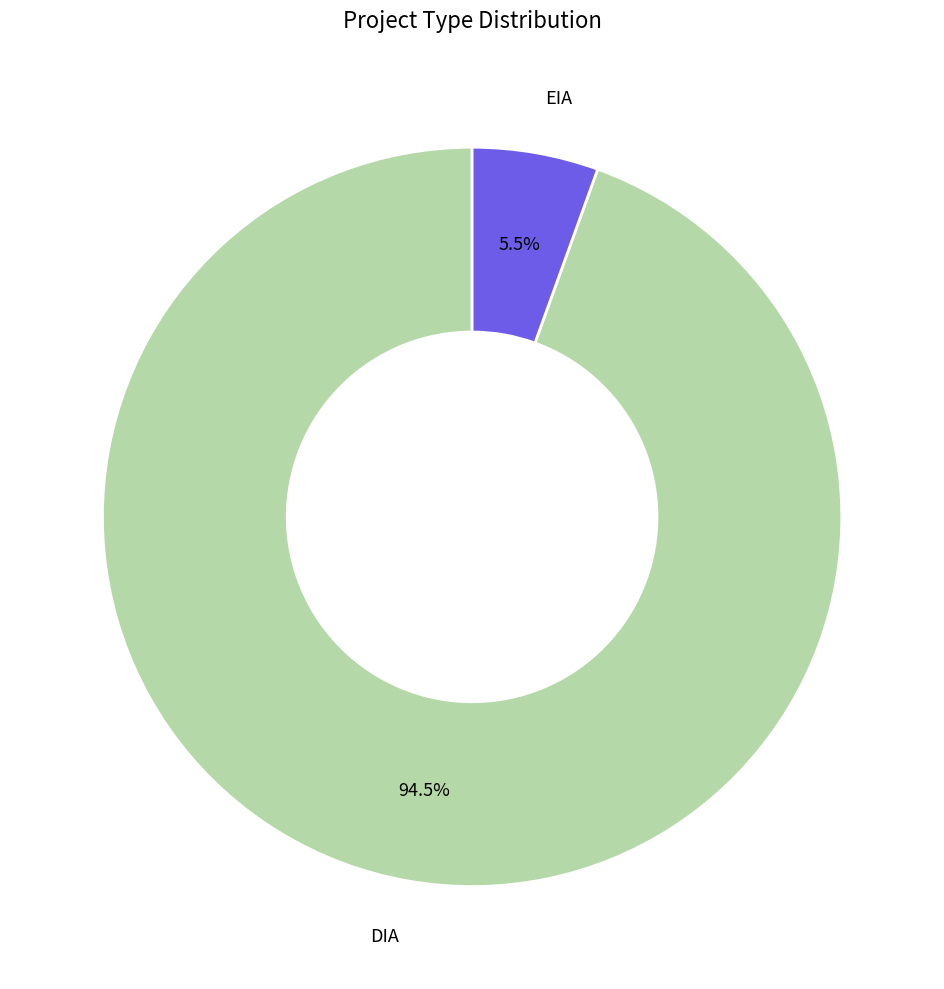

True or false: DIA accounts for 84% of the total.

False